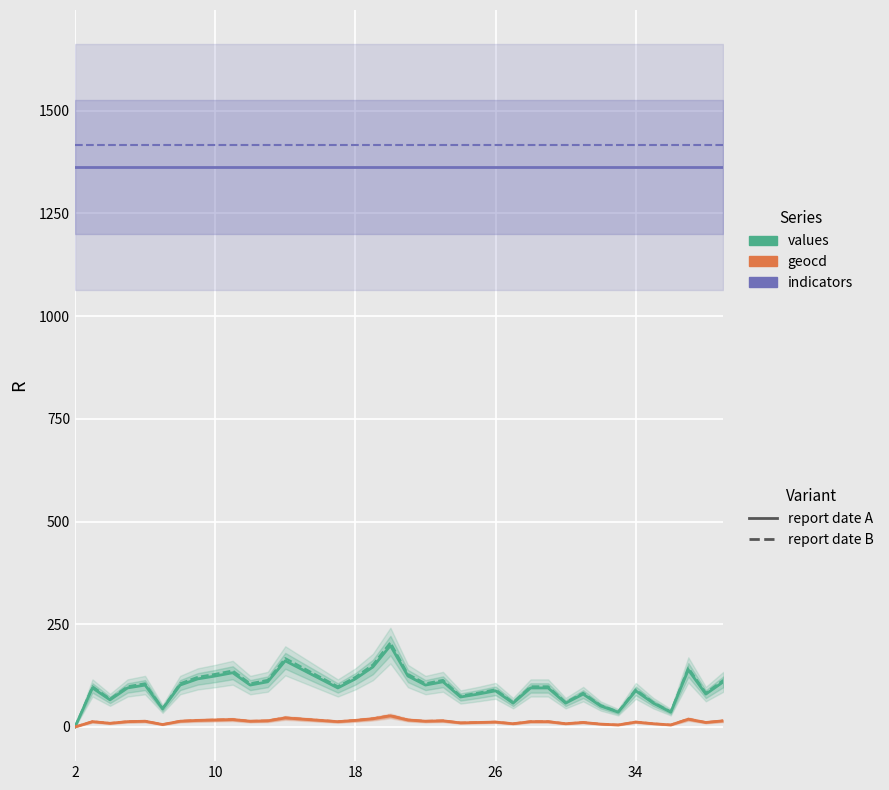

Reading left to right, extract all data points from this chart.

values: 0.0	95.0	66.0	95.0	102.0	44.0	102.0	117.0	124.0	132.0	102.0	110.0	161.0	139.0	117.0	95.0	117.0	146.0	198.0	124.0	102.0	110.0	73.0	80.0	88.0	58.0	95.0	95.0	58.0	80.0	51.0	36.0	88.0	58.0	36.0	139.0	80.0	110.0
values (variant): 0.0	98.8	68.6	98.8	106.1	45.8	106.1	121.7	129.0	137.3	106.1	114.4	167.4	144.6	121.7	98.8	121.7	151.8	205.9	129.0	106.1	114.4	75.9	83.2	91.5	60.3	98.8	98.8	60.3	83.2	53.0	37.4	91.5	60.3	37.4	144.6	83.2	114.4
geocd: 0.0	13.0	9.0	13.0	14.0	6.0	14.0	16.0	17.0	18.0	14.0	15.0	22.0	19.0	16.0	13.0	16.0	20.0	27.0	17.0	14.0	15.0	10.0	11.0	12.0	8.0	13.0	13.0	8.0	11.0	7.0	5.0	12.0	8.0	5.0	19.0	11.0	15.0
geocd (variant): 0.0	13.5	9.4	13.5	14.6	6.2	14.6	16.6	17.7	18.7	14.6	15.6	22.9	19.8	16.6	13.5	16.6	20.8	28.1	17.7	14.6	15.6	10.4	11.4	12.5	8.3	13.5	13.5	8.3	11.4	7.3	5.2	12.5	8.3	5.2	19.8	11.4	15.6
indicators: 1362.0	1362.0	1362.0	1362.0	1362.0	1362.0	1362.0	1362.0	1362.0	1362.0	1362.0	1362.0	1362.0	1362.0	1362.0	1362.0	1362.0	1362.0	1362.0	1362.0	1362.0	1362.0	1362.0	1362.0	1362.0	1362.0	1362.0	1362.0	1362.0	1362.0	1362.0	1362.0	1362.0	1362.0	1362.0	1362.0	1362.0	1362.0
indicators (variant): 1416.5	1416.5	1416.5	1416.5	1416.5	1416.5	1416.5	1416.5	1416.5	1416.5	1416.5	1416.5	1416.5	1416.5	1416.5	1416.5	1416.5	1416.5	1416.5	1416.5	1416.5	1416.5	1416.5	1416.5	1416.5	1416.5	1416.5	1416.5	1416.5	1416.5	1416.5	1416.5	1416.5	1416.5	1416.5	1416.5	1416.5	1416.5